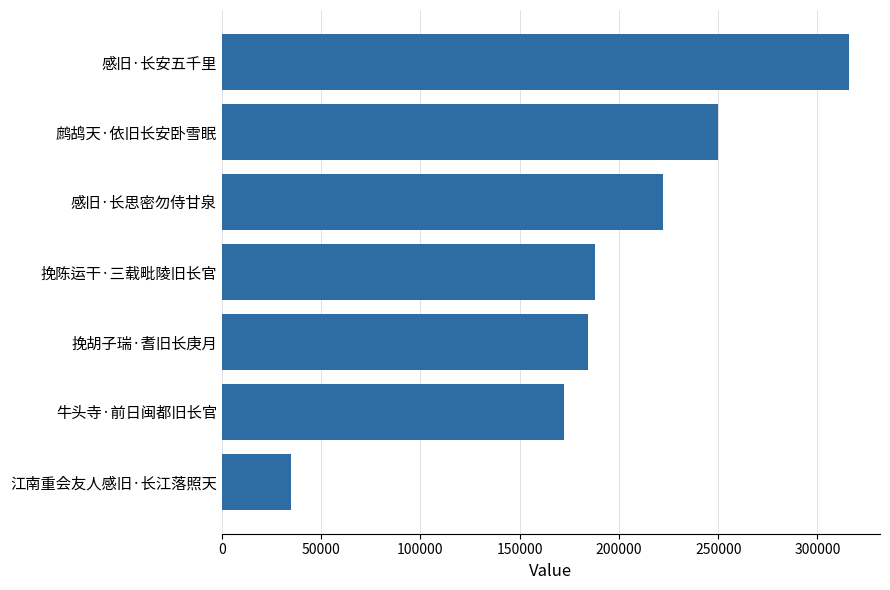

At which label is the value closest to 175224?

牛头寺·前日闽都旧长官